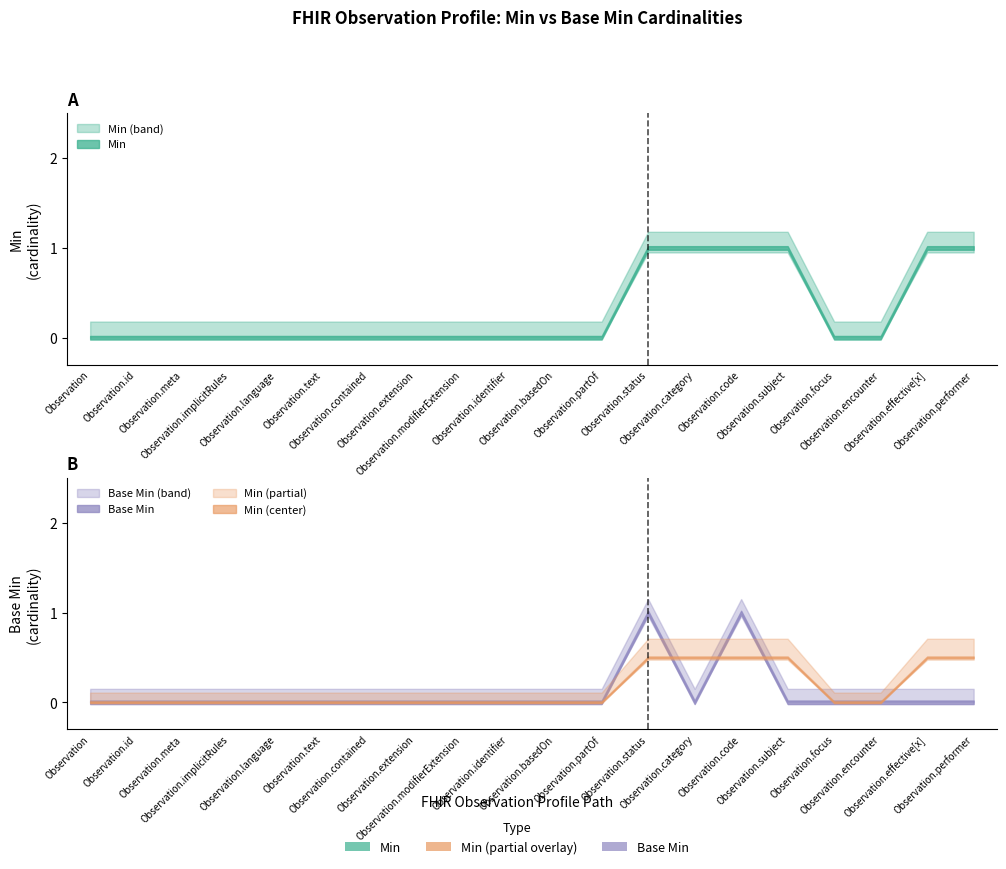

At which category does Base Min reach its first local peak?

Observation.status